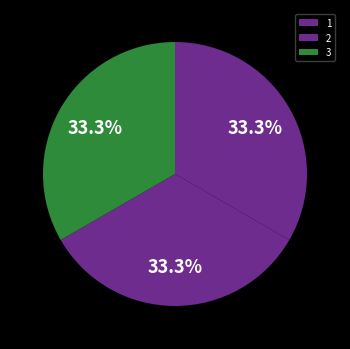

Is 1 the majority of the pie?

No